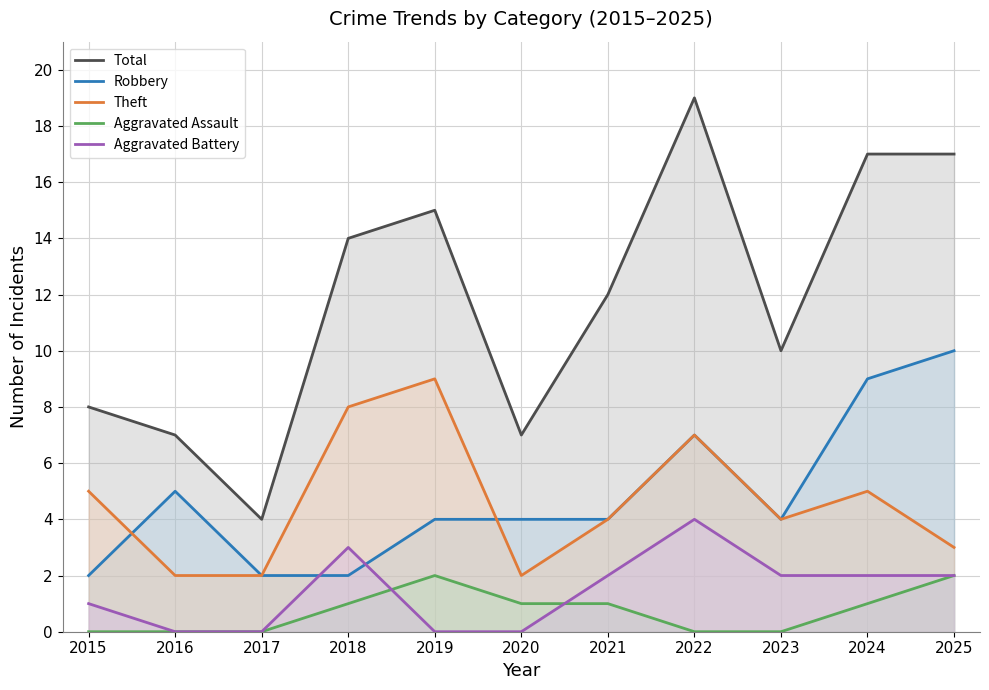

Is the value of Aggravated Assault at 2022 greater than the value of Aggravated Battery at 2022?

No